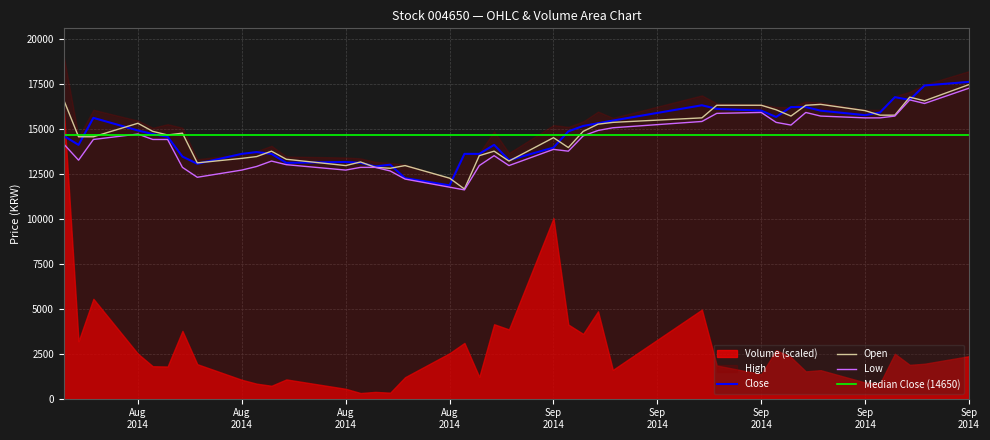

What position from the right is 2014-09-29?

1